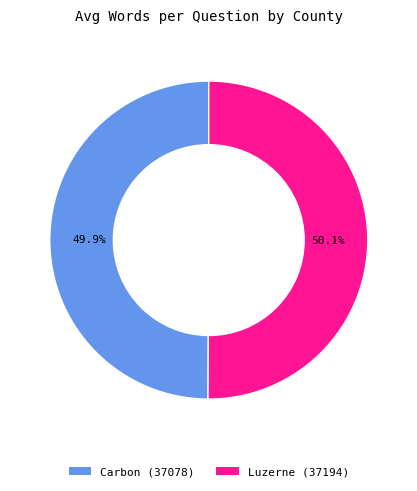

Is it true that Luzerne (37194) is 39% of the pie?

False